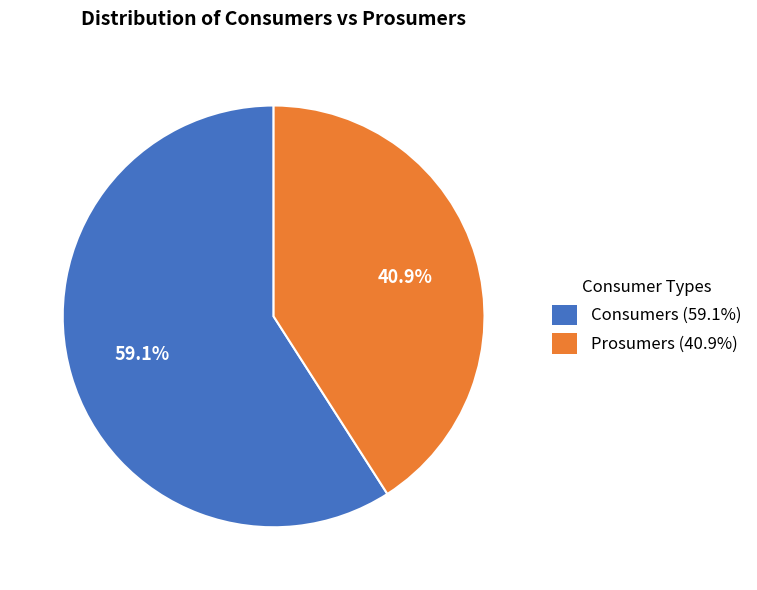

Which slice is the largest?

Consumers